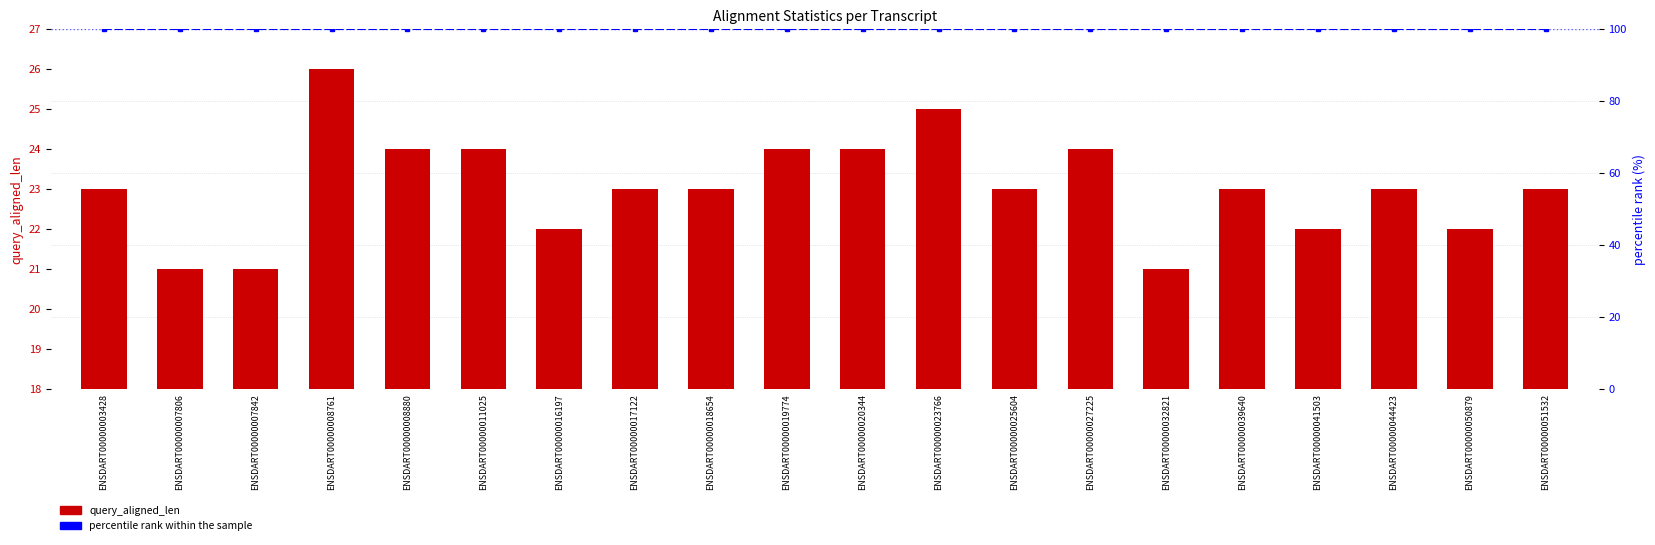

At how many categories does at least one series exceed 53?

20